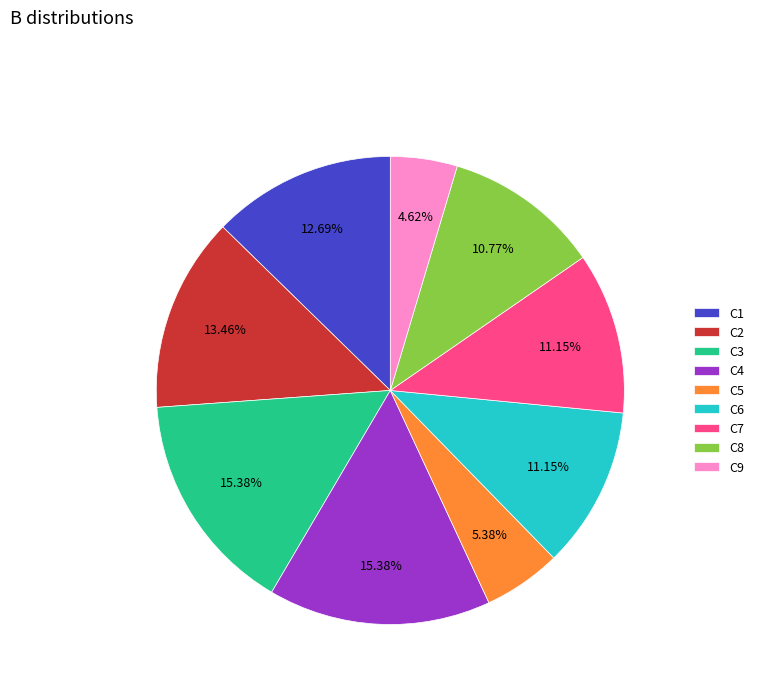

How much of the chart is everything except C3?

84.6%